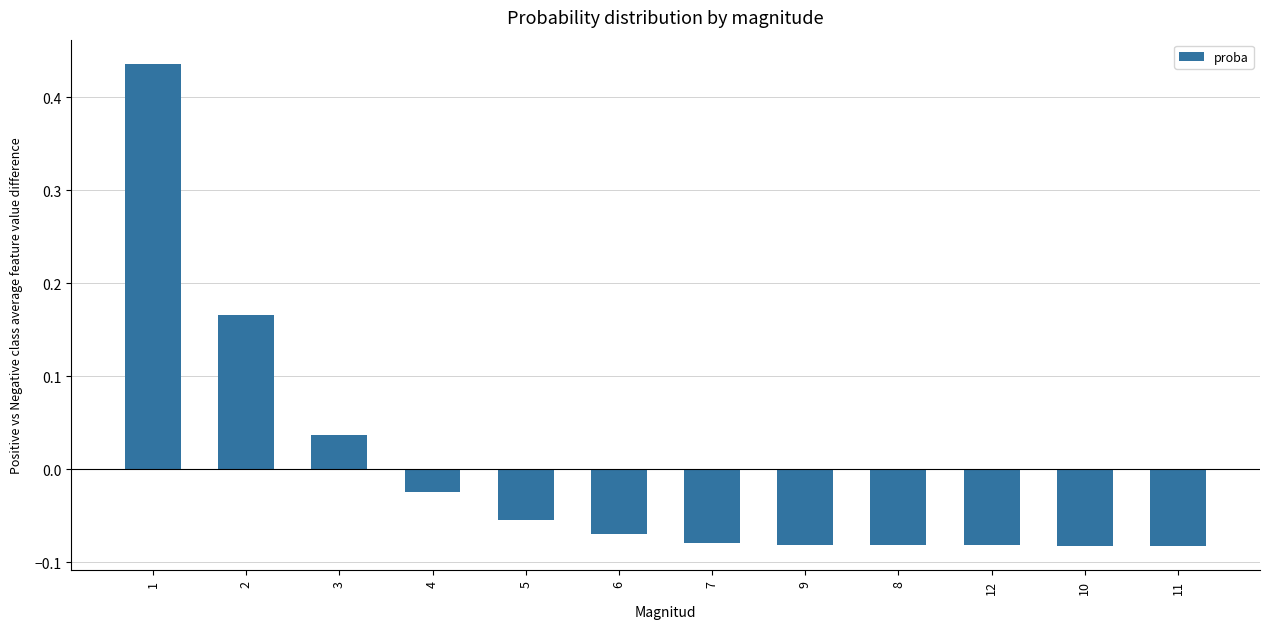

What is the label of the 12th bar from the right?

1